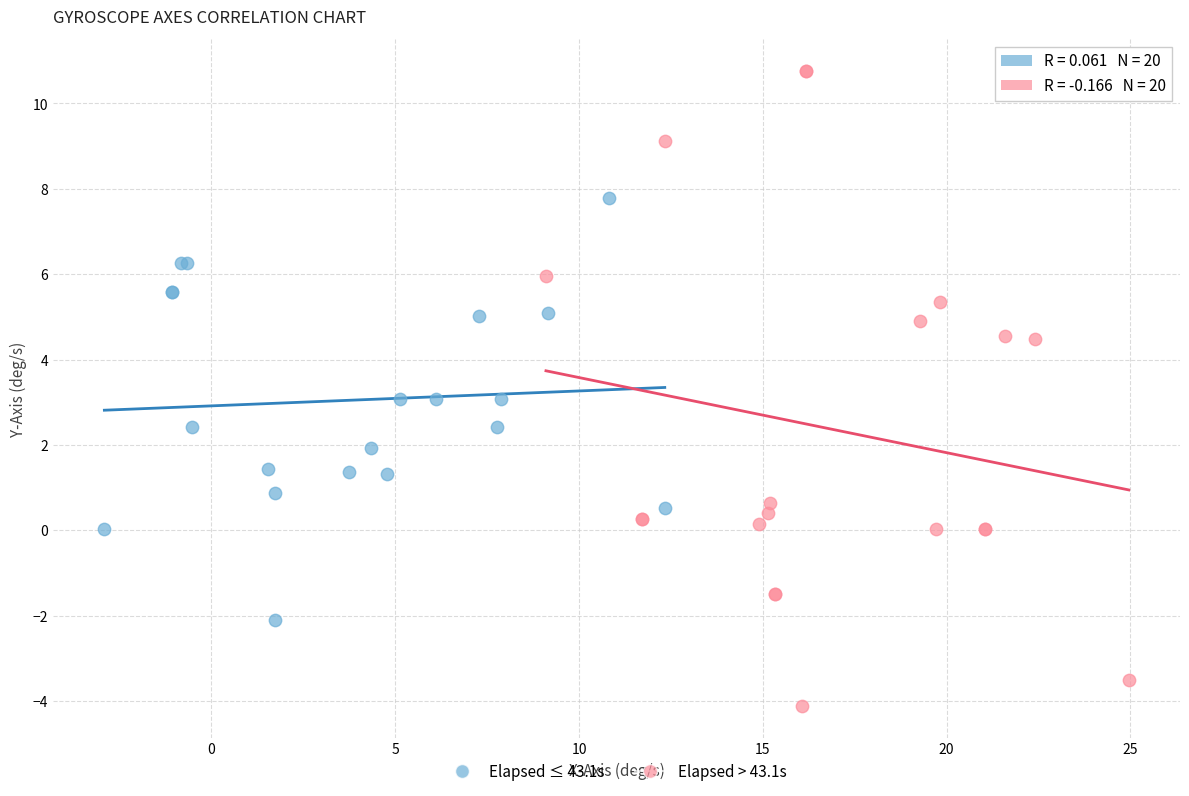

Which series reaches the minimum Y coordinate?

Elapsed > 43.1s